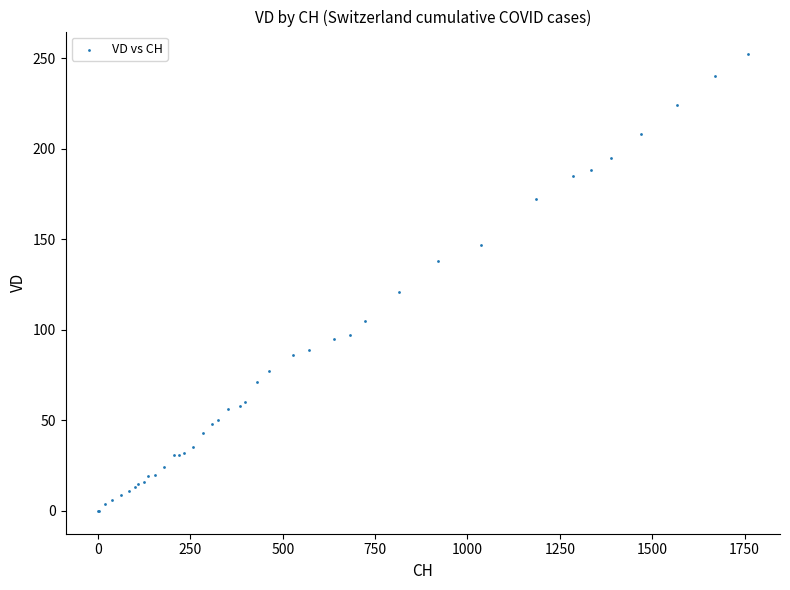

What Y value in the scatter plot is closest to 126?

121